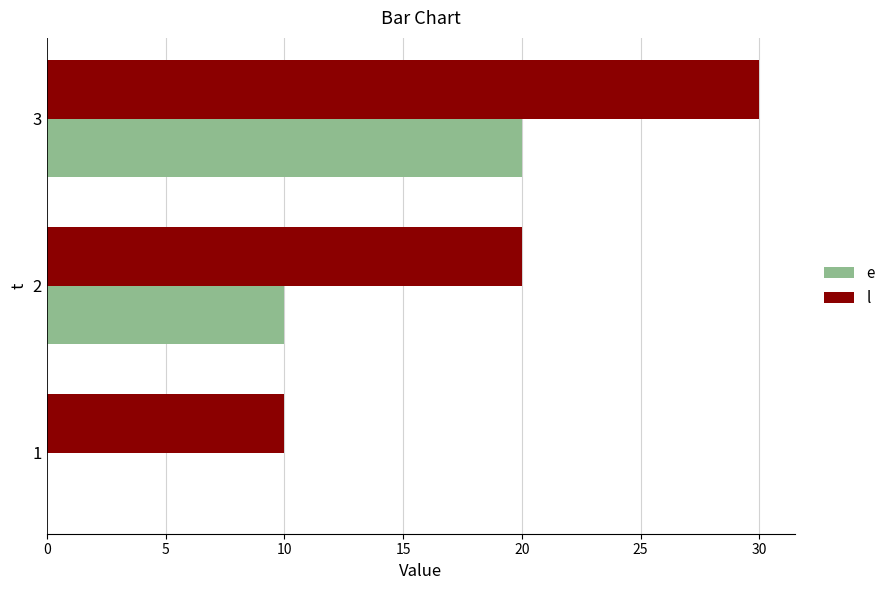

Which label corresponds to the largest value in the chart?

3